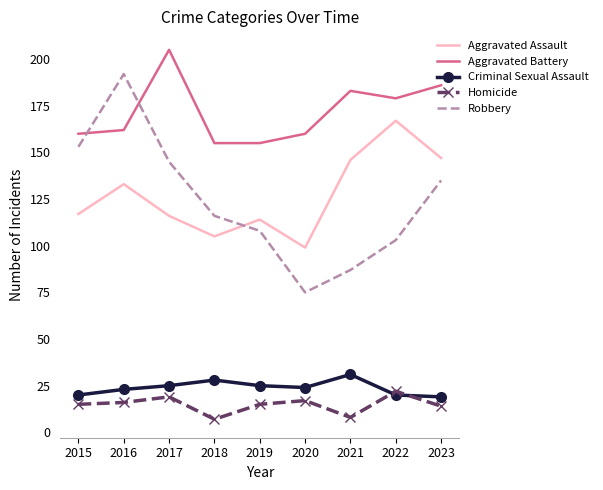

The value of Aggravated Assault at 2019 is 200. True or false?

False